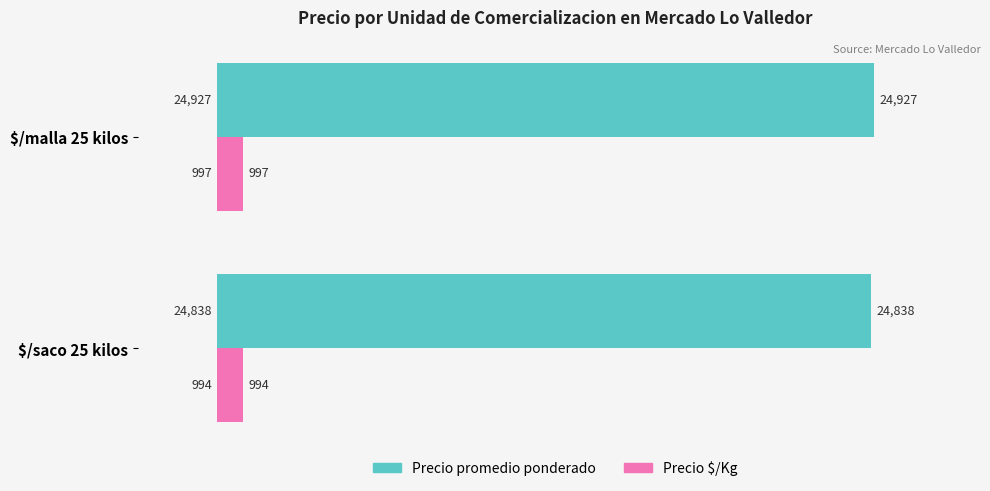

At which category does the chart reach its peak across all series?

$/malla 25 kilos